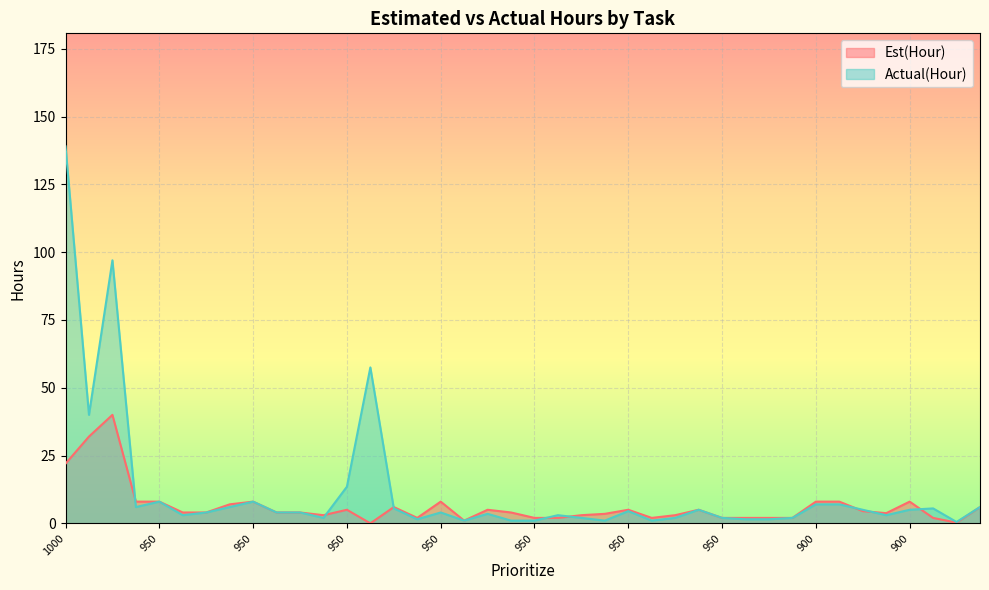

How many times do Actual(Hour) and Est(Hour) cross each other?

8